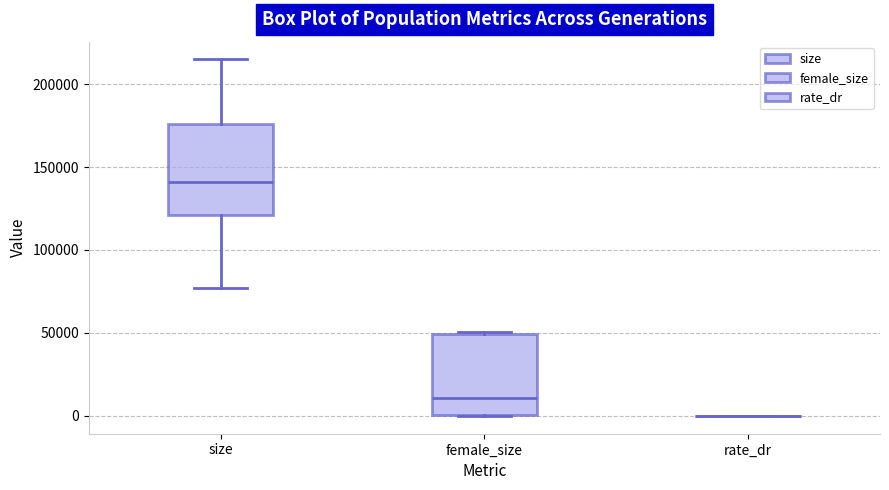

Which box is the tallest, from its lower edge to its upper edge?

size